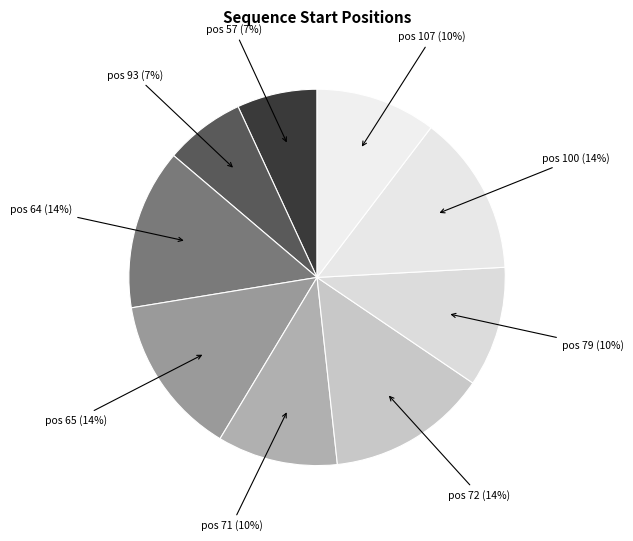

How many slices are in this pie chart?

9